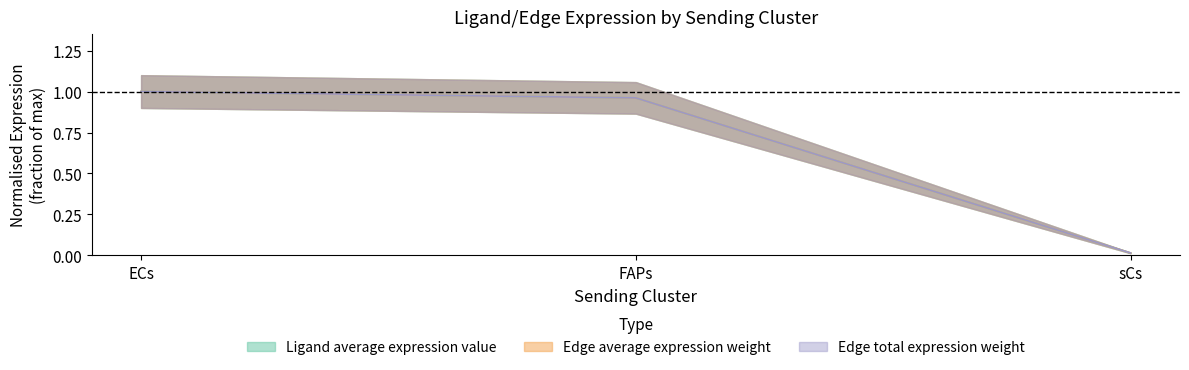

Is it true that Edge average expression weight equals 0.0 at sCs?

False